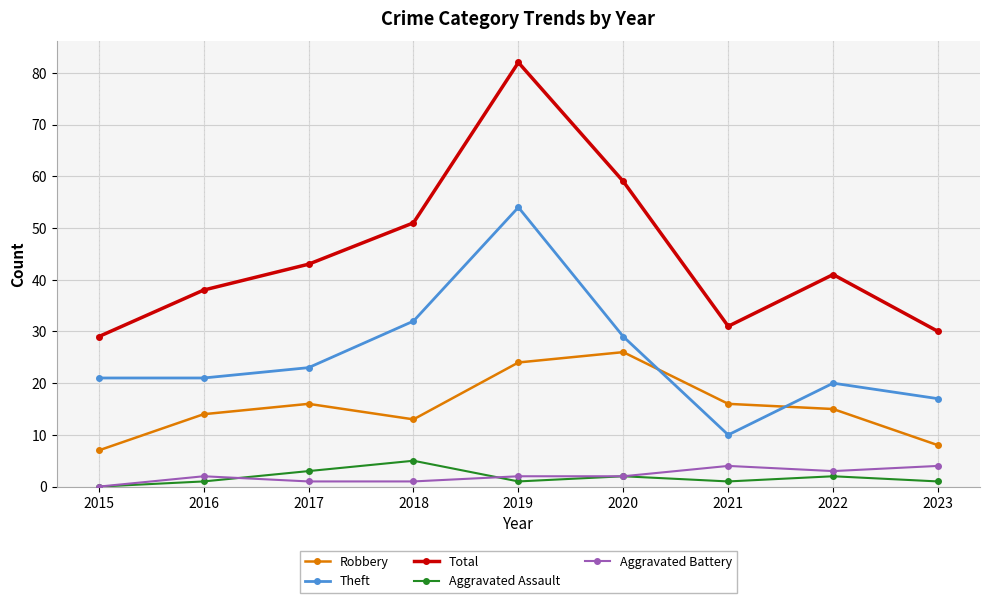

True or false: Total has a value of 43 at 2017.

True